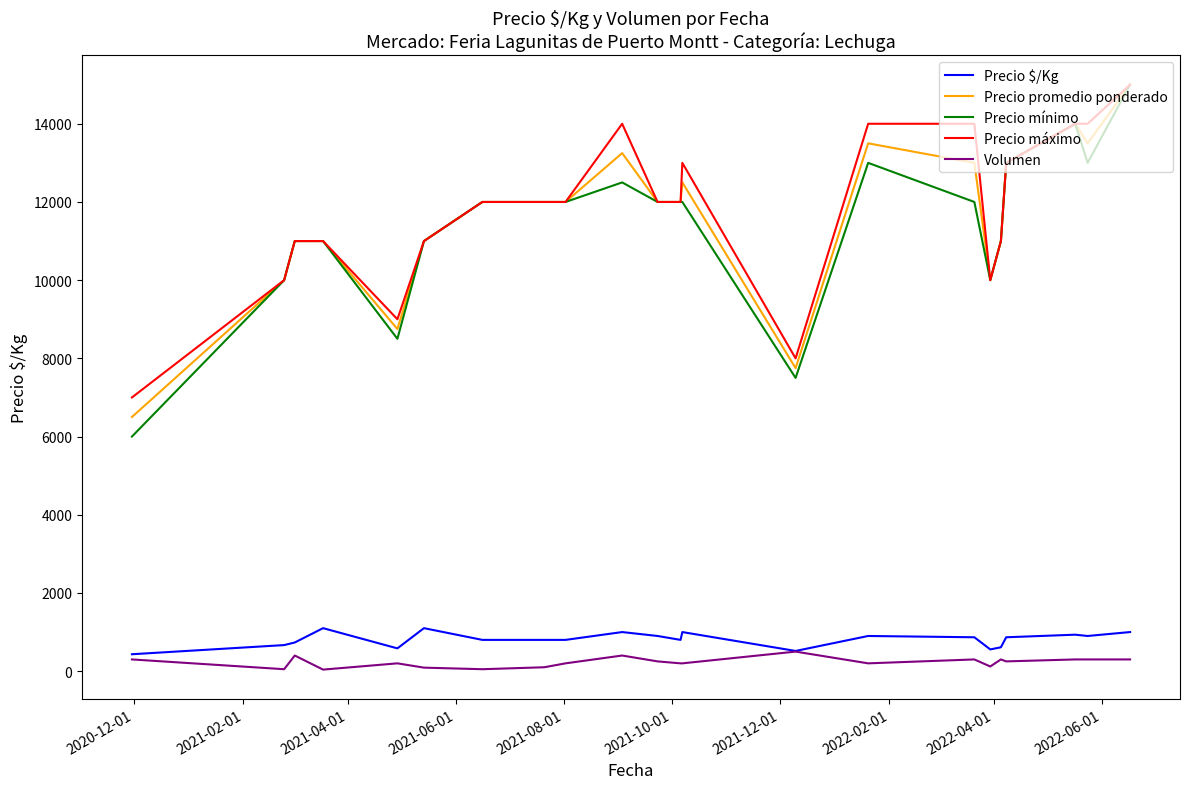

What is the maximum value shown in the chart?

15000